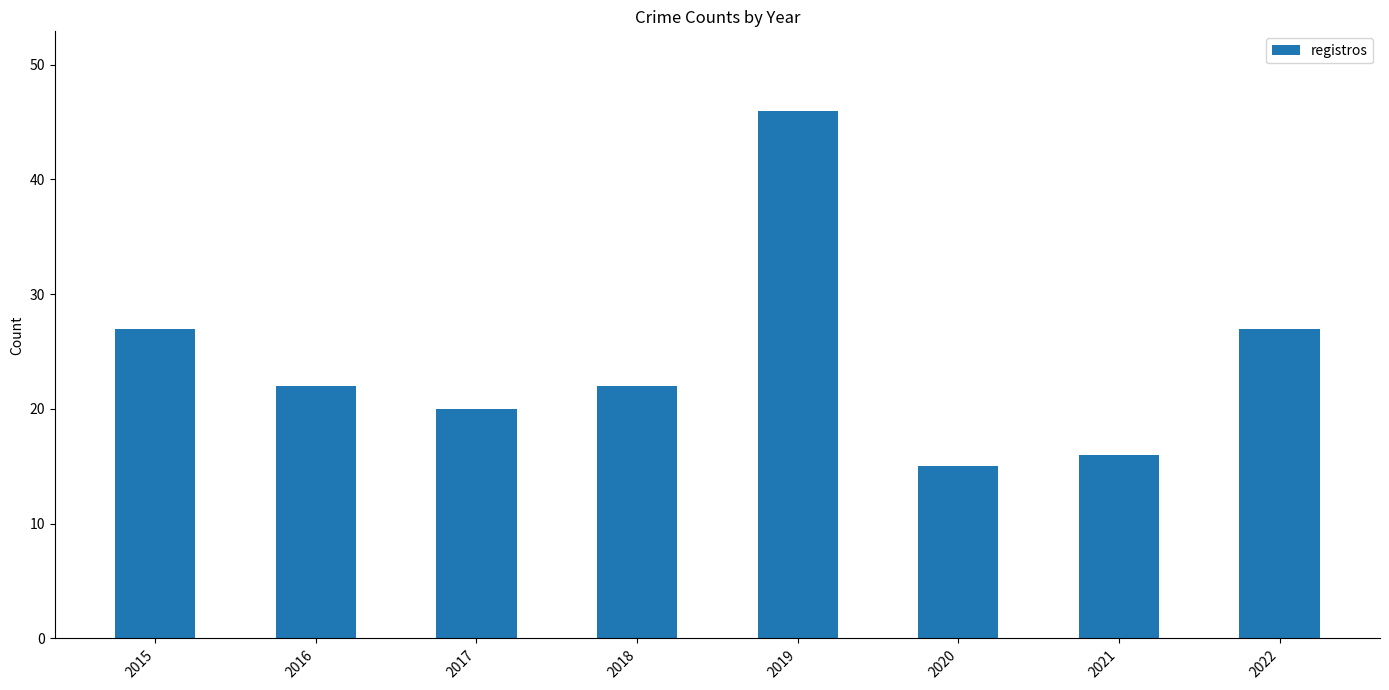

Reading left to right, extract all data points from this chart.

2015=27	2016=22	2017=20	2018=22	2019=46	2020=15	2021=16	2022=27